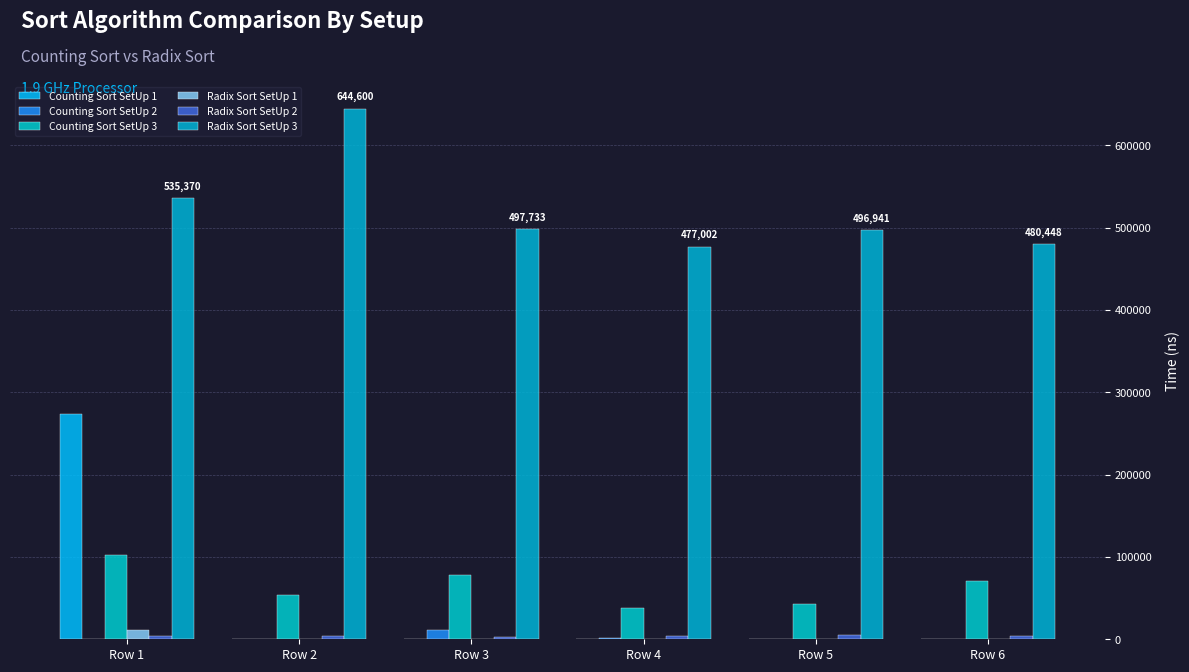

Are the bars grouped side by side (vs. stacked)?

Yes